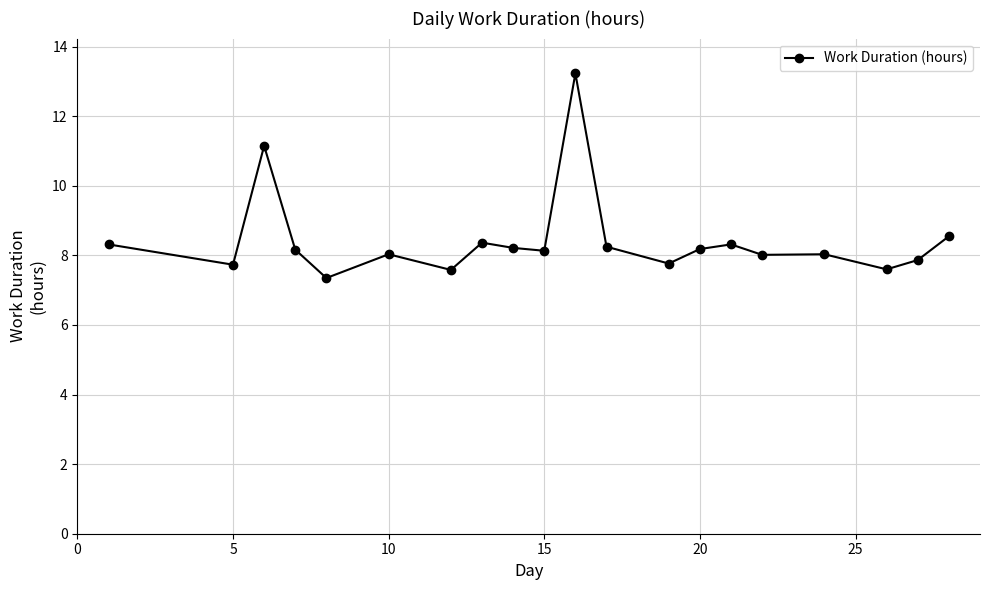

How many series are shown in this chart?

1